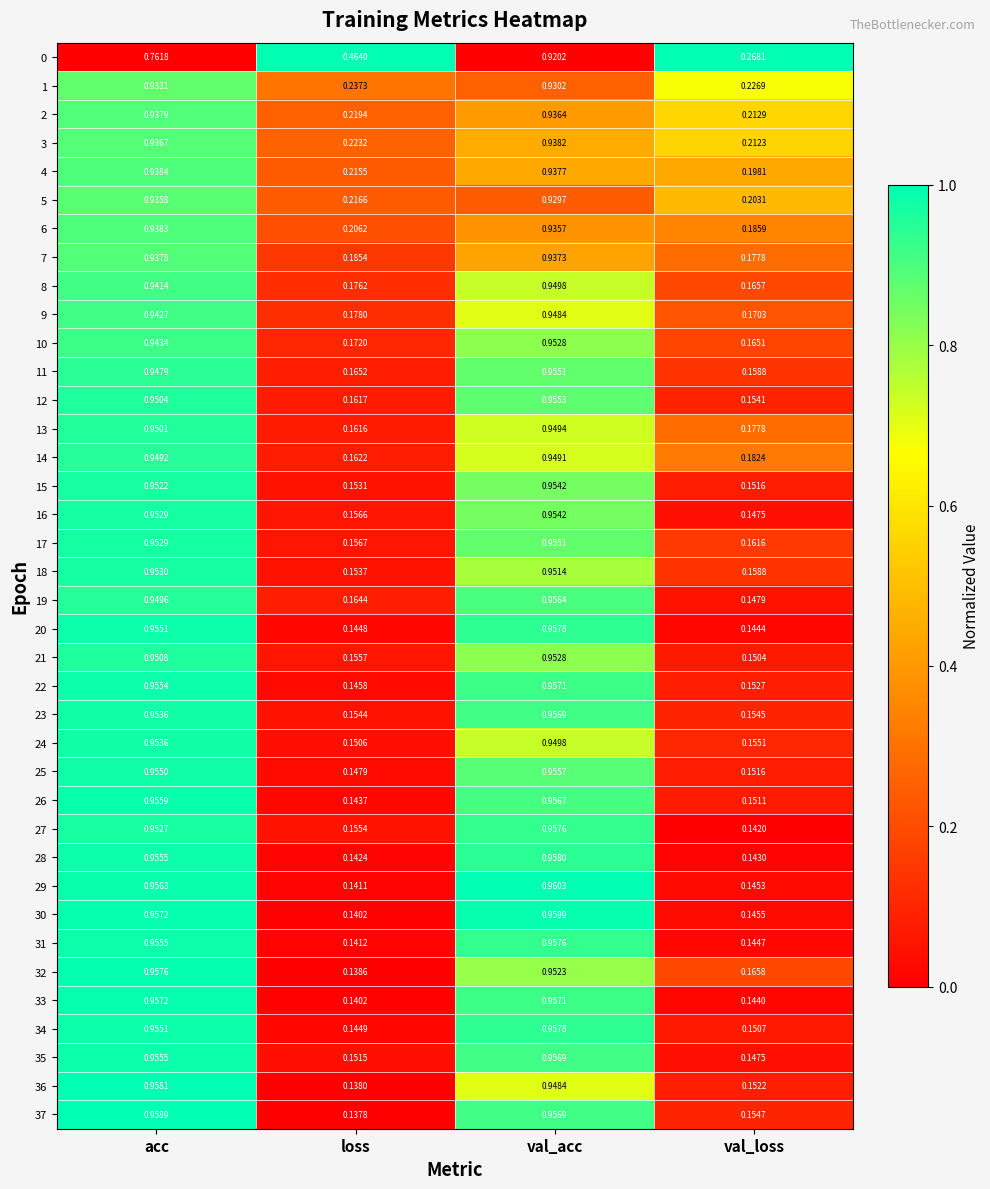

Which category has the highest value in the 36 series?

acc